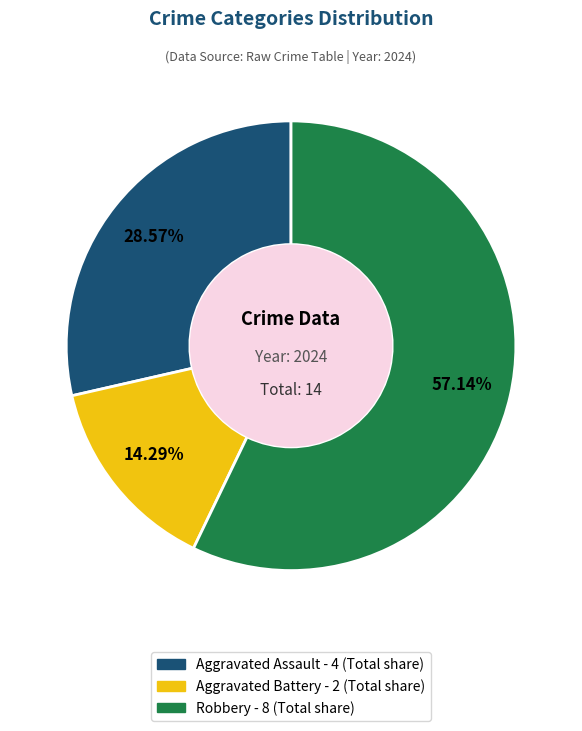

Which slice is the largest?

Robbery